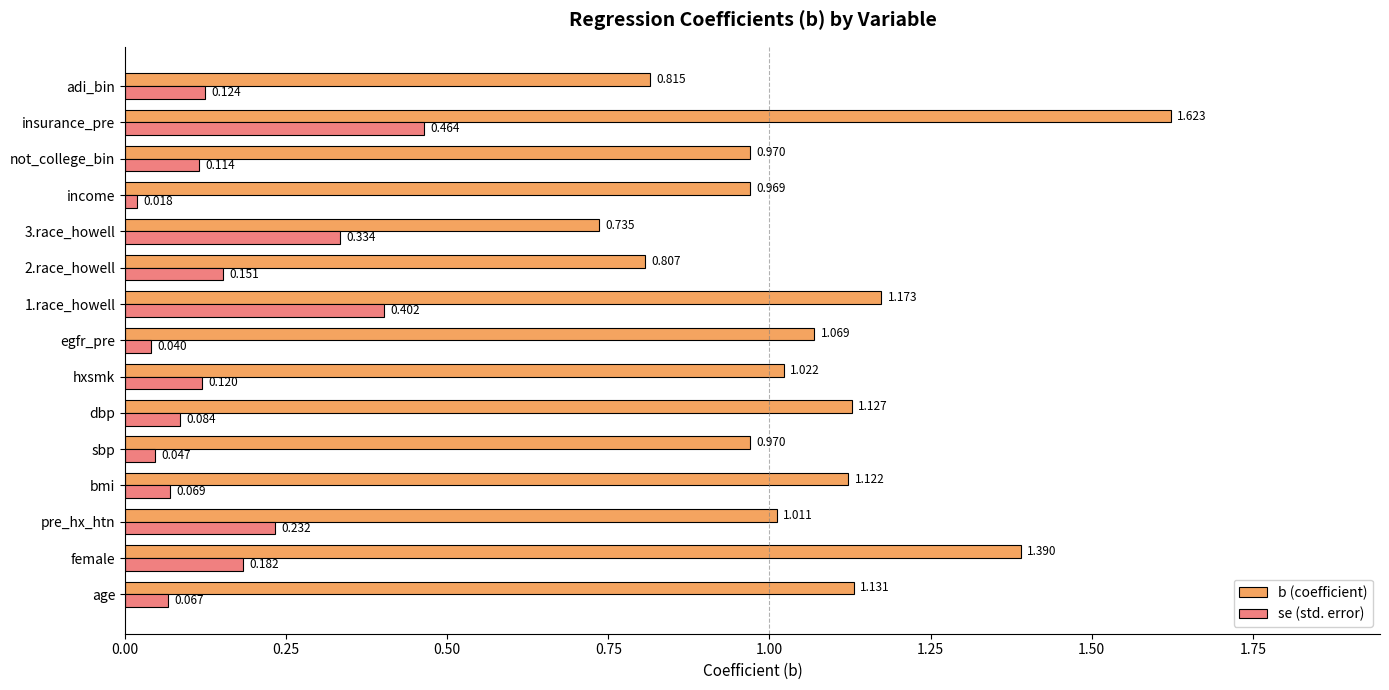

Which series has the widest spread of values?

b (coefficient)